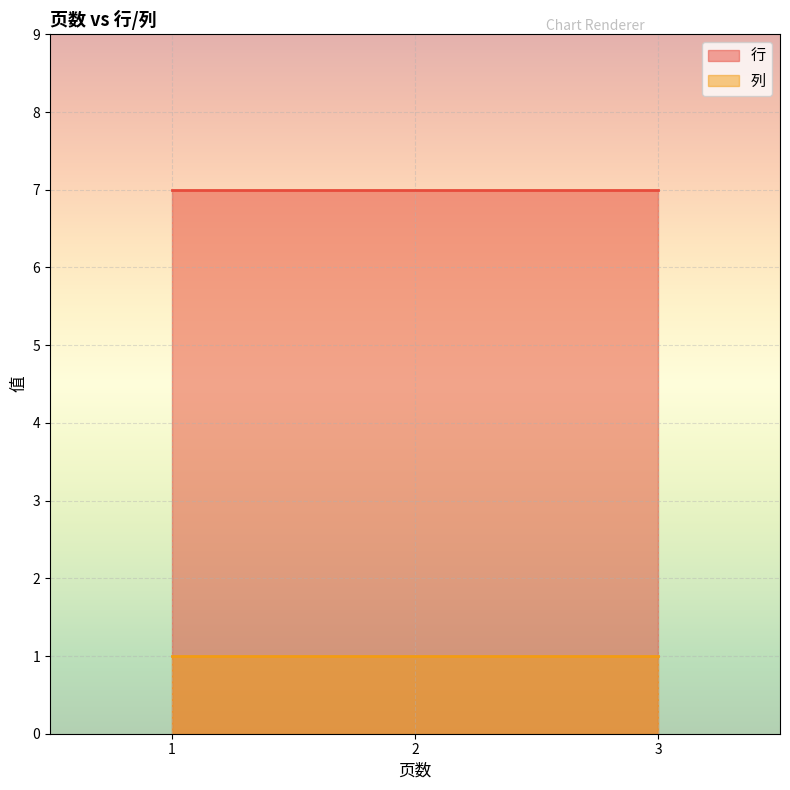

What is the spread (max minus min) of values at 1?

6